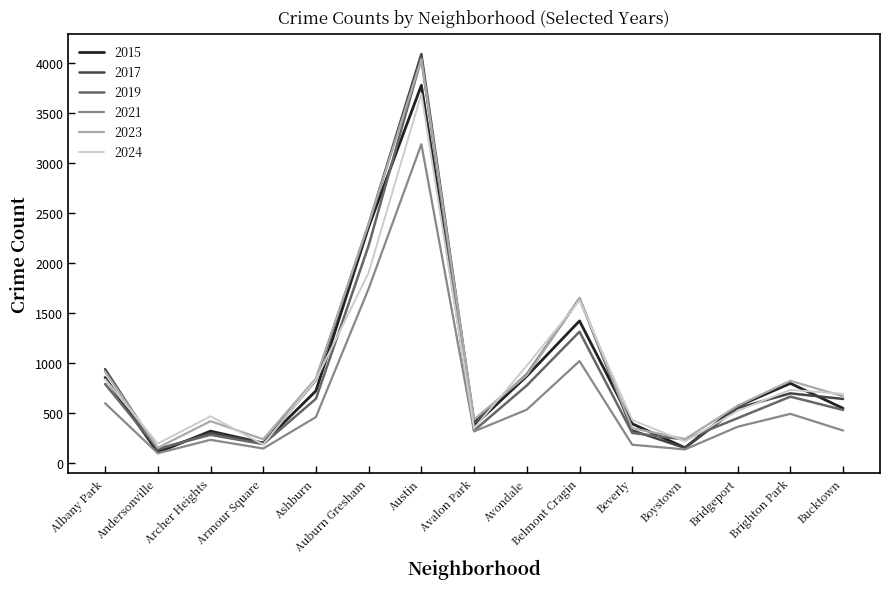

Read the 2017 value at Ashburn, to the nearest 50.

850